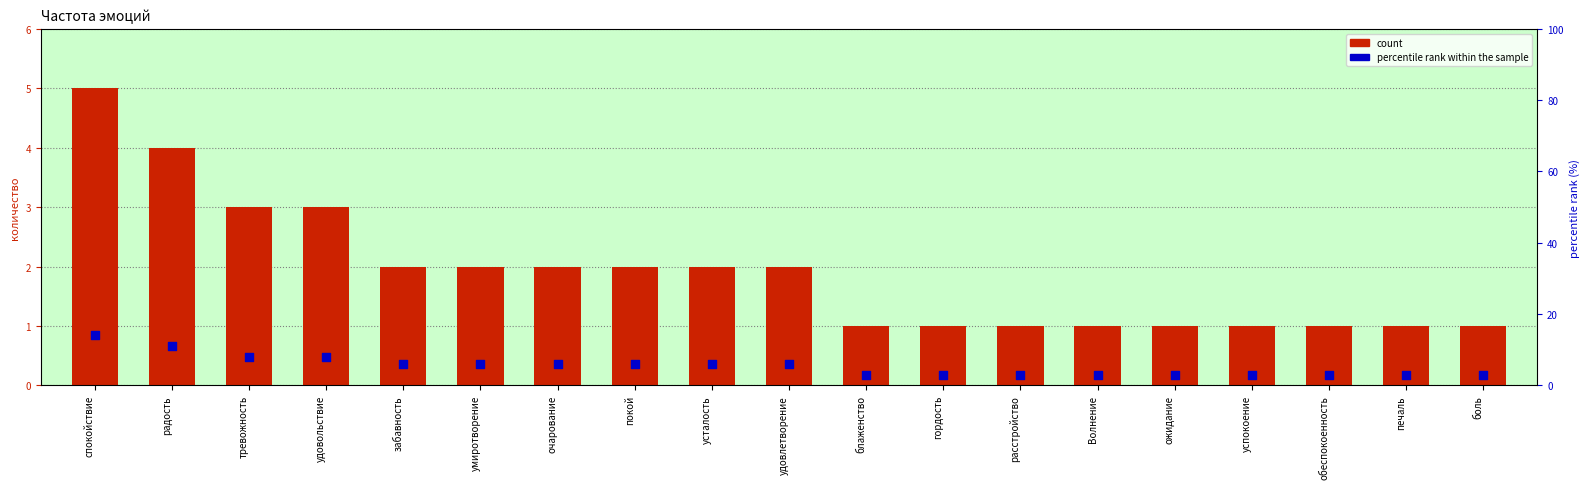

At which category is the sum across all series the highest?

спокойствие